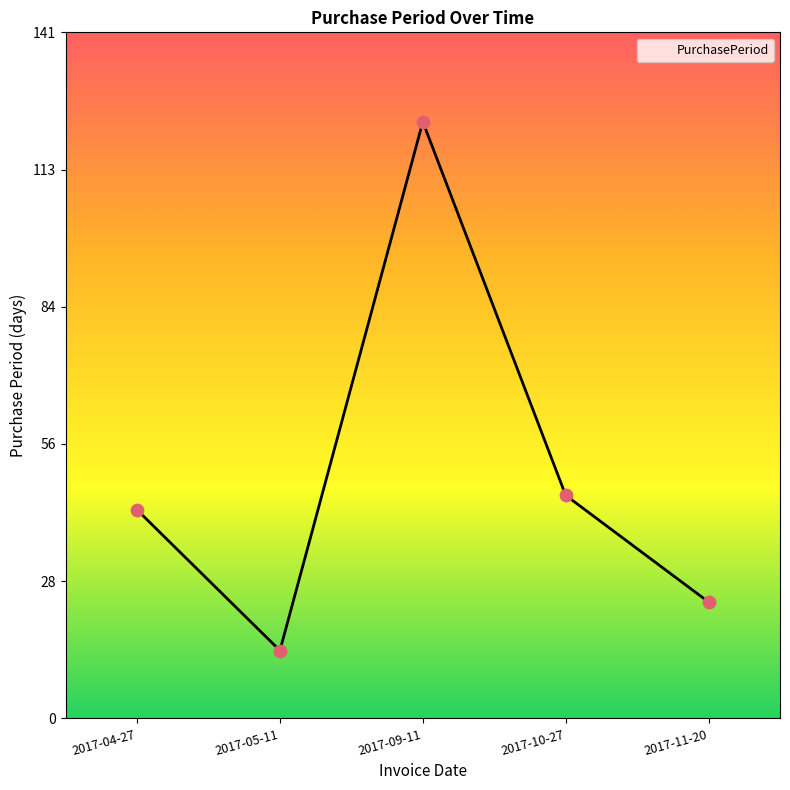

Which has a higher value, 2017-11-20 or 2017-09-11?

2017-09-11